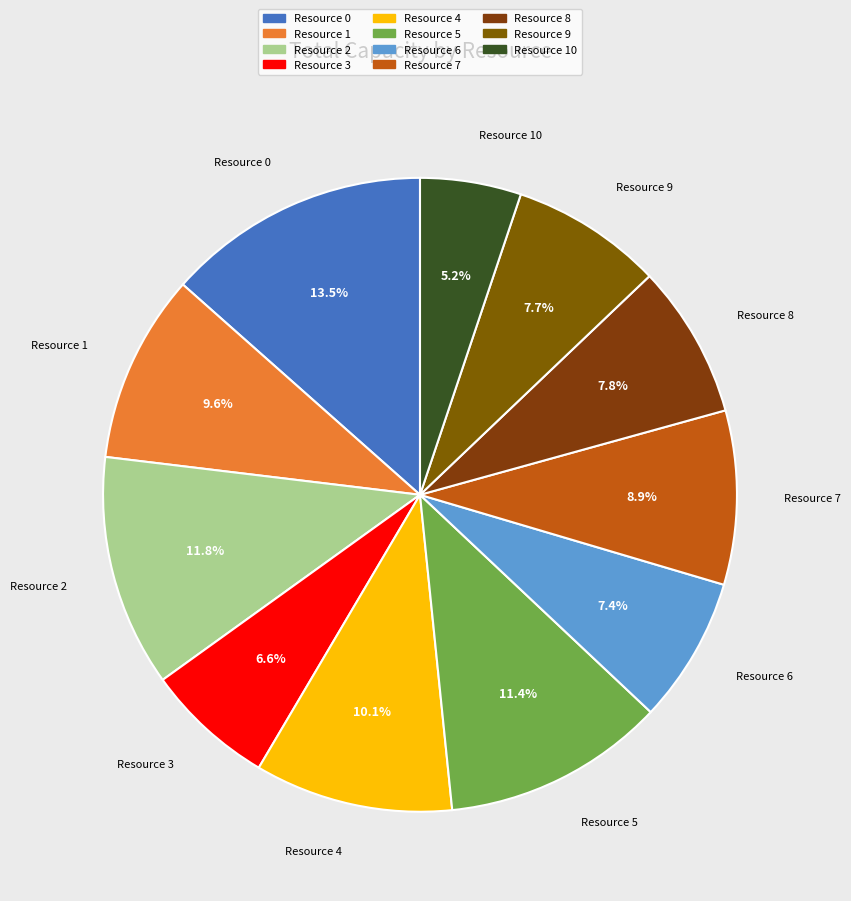

To the nearest percent, what is the difference between the Resource 8 and Resource 7 slice percentages?

1%